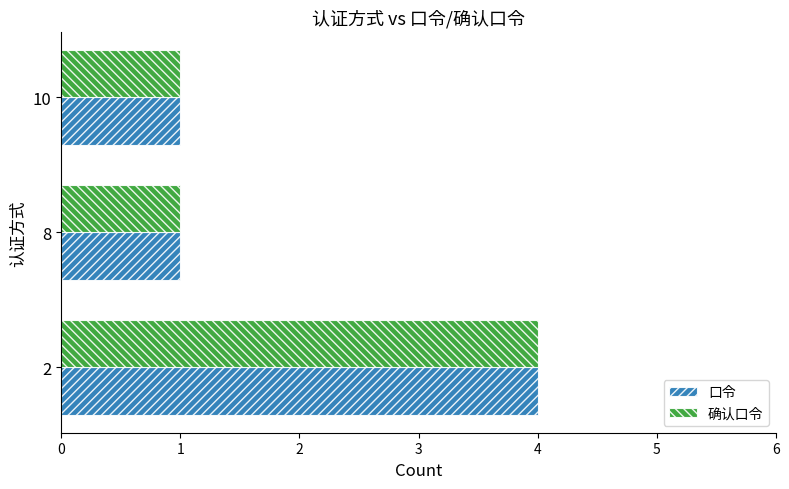

Count the 确认口令 values in the range 1 to 4.

3